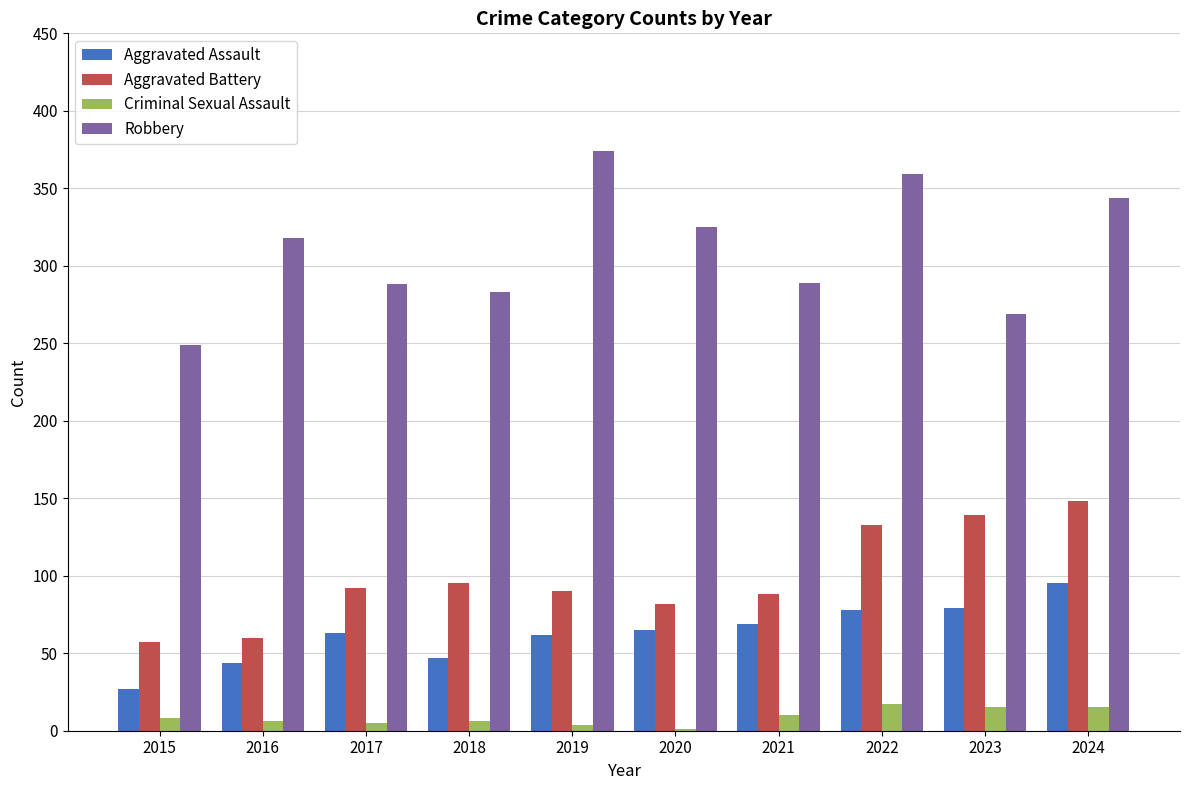

What is the sum of all Aggravated Battery values?

984